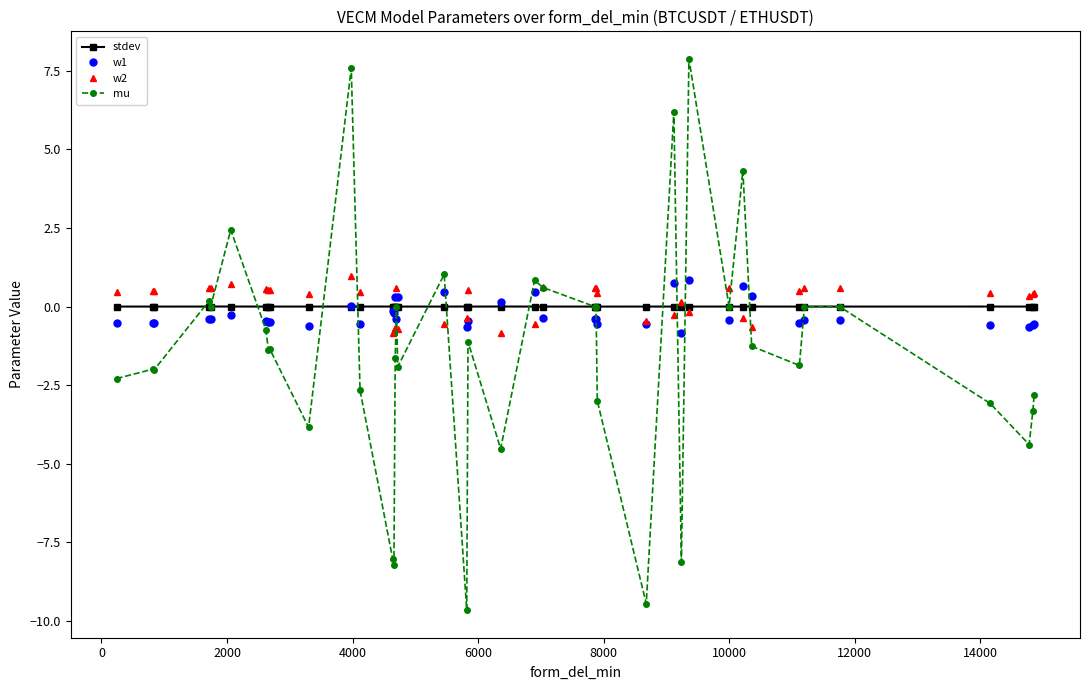

What is the minimum value shown in the chart?

-9.7